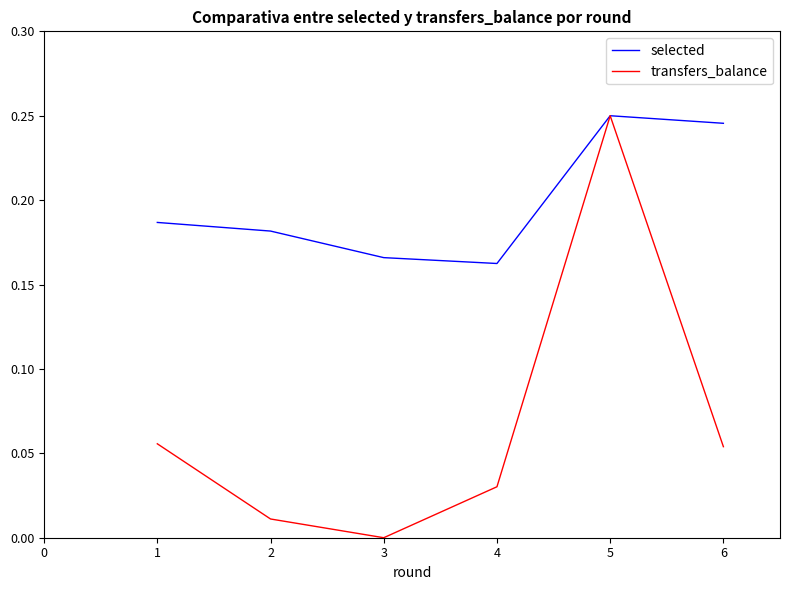

How many values in the transfers_balance series exceed 0?

5